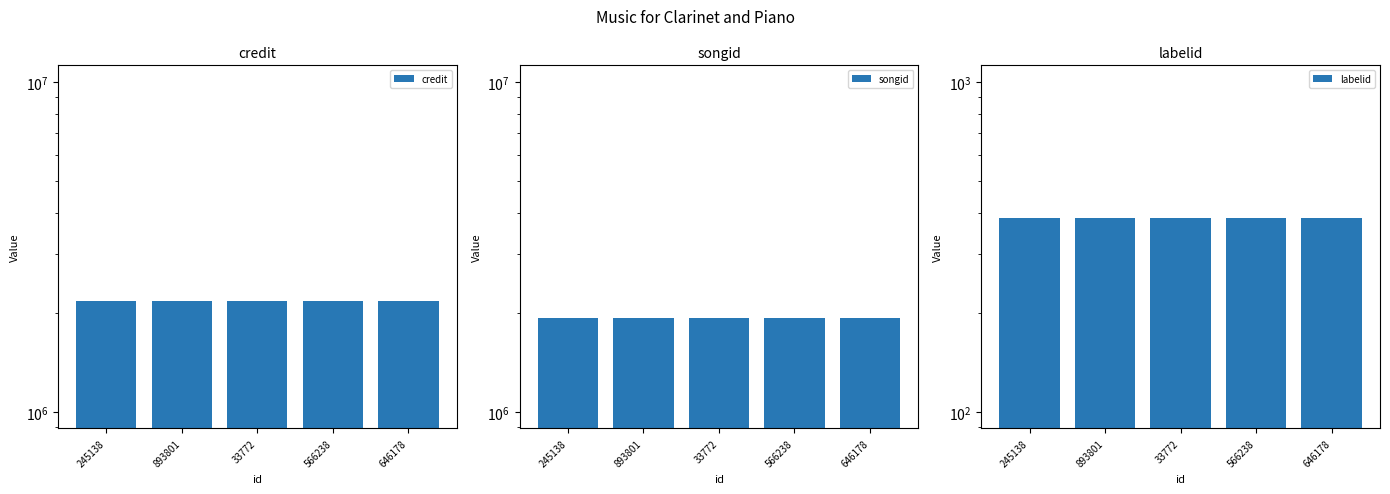

List the series in order of their peak value, lowest first.

labelid, songid, credit